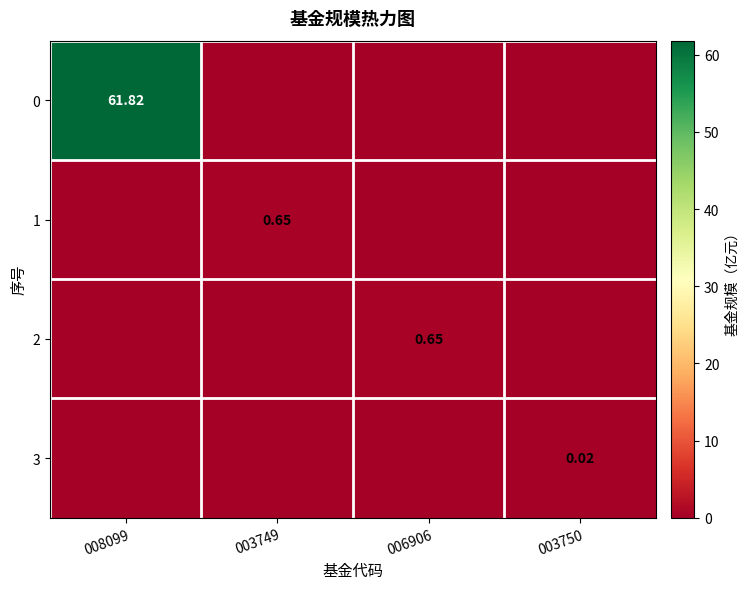

How many values in the 2 series exceed 0?

1